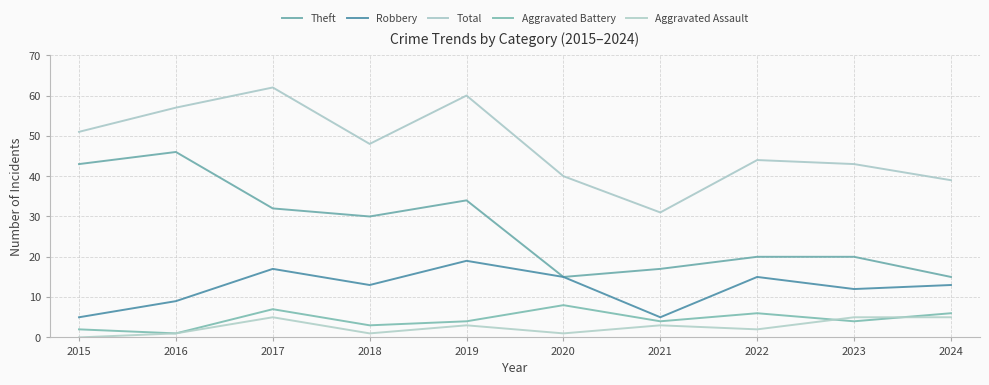

Between 2018 and 2023, which series saw the biggest shift?

Theft